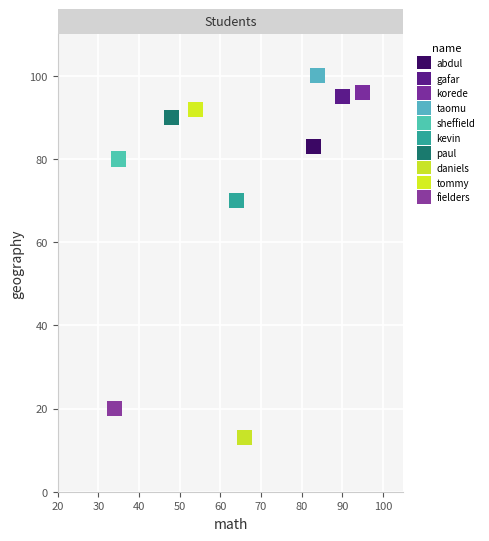

Which series reaches the maximum Y coordinate?

taomu